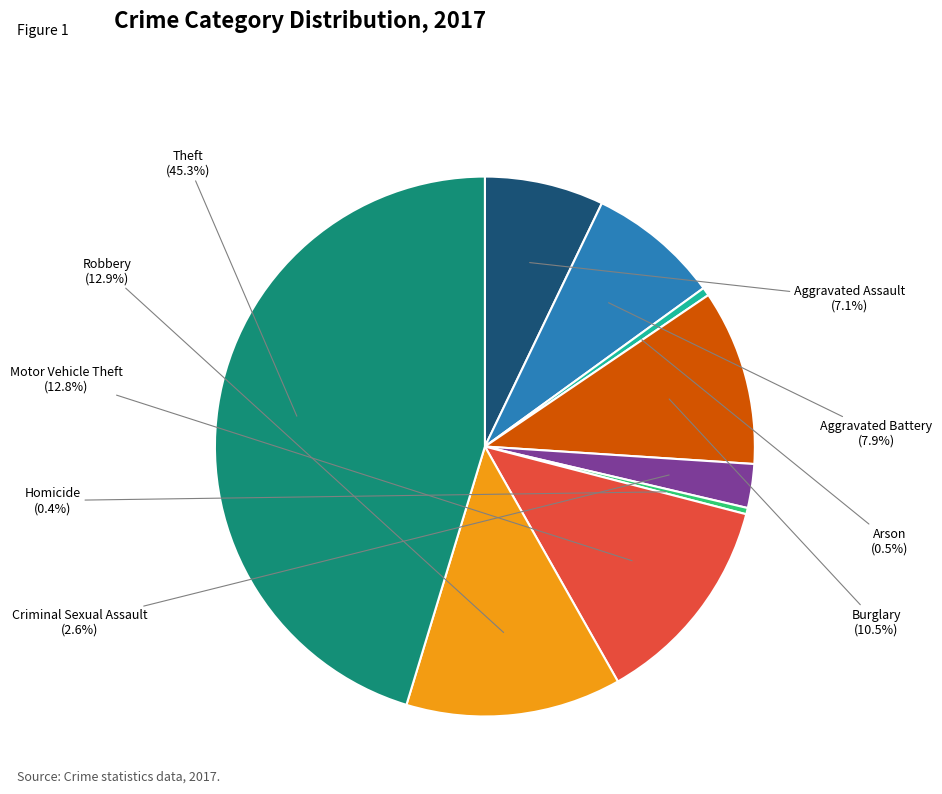

Do Criminal Sexual Assault and Burglary together represent more than half of the pie?

No